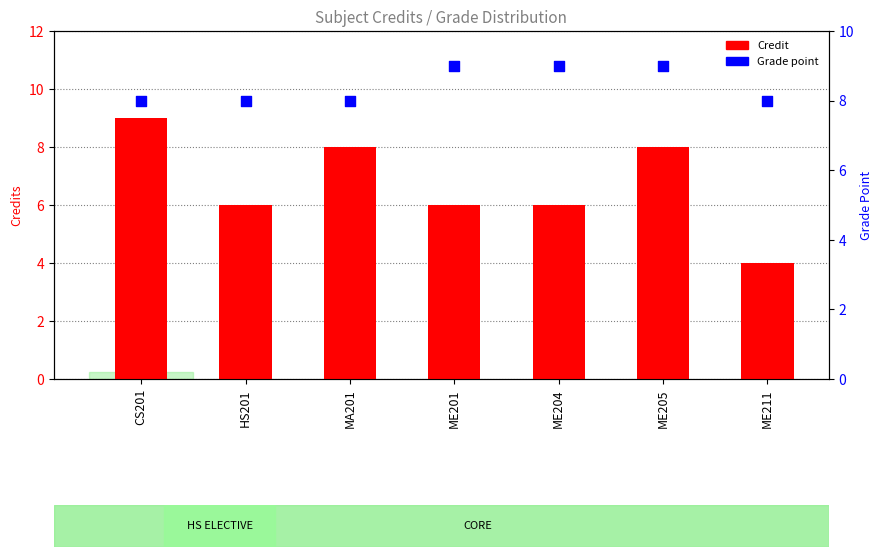

At which category is the sum across all series the highest?

CS201